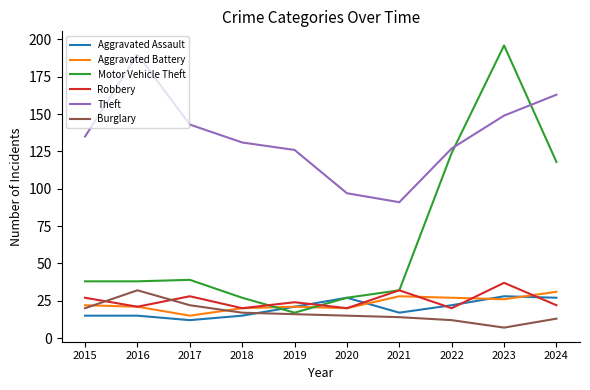

Which series has the largest total across all categories?

Theft